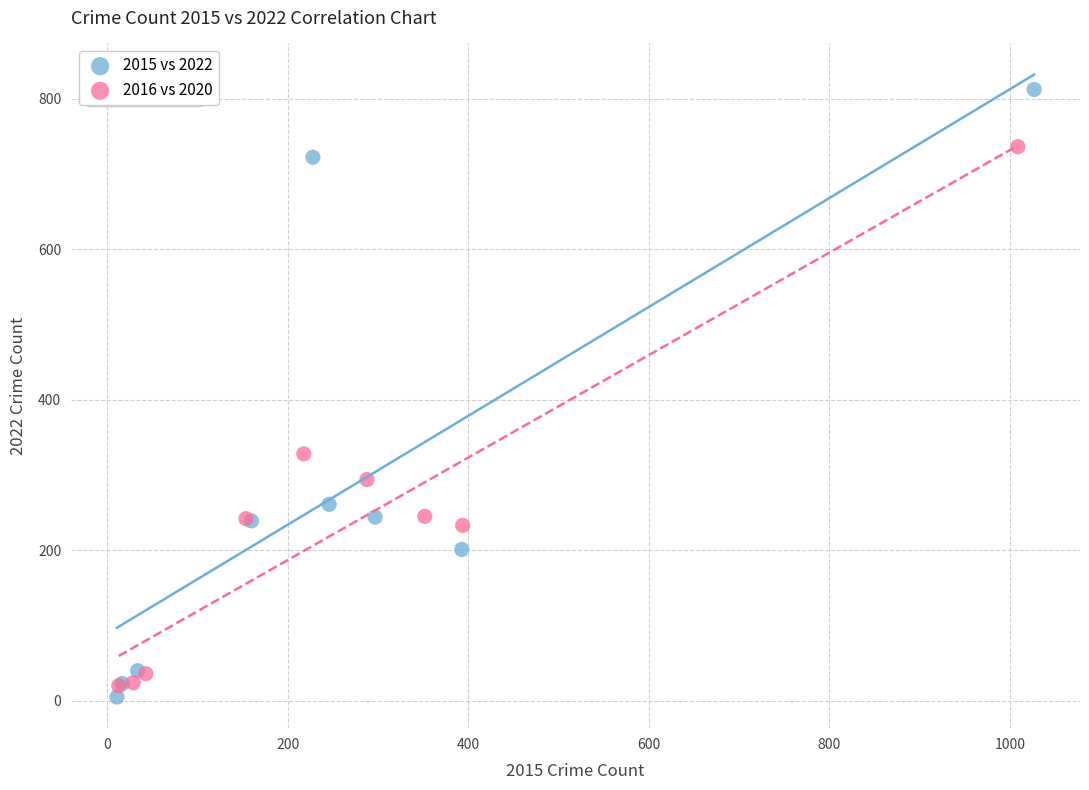

Which series has the widest spread of Y values?

2015 vs 2022